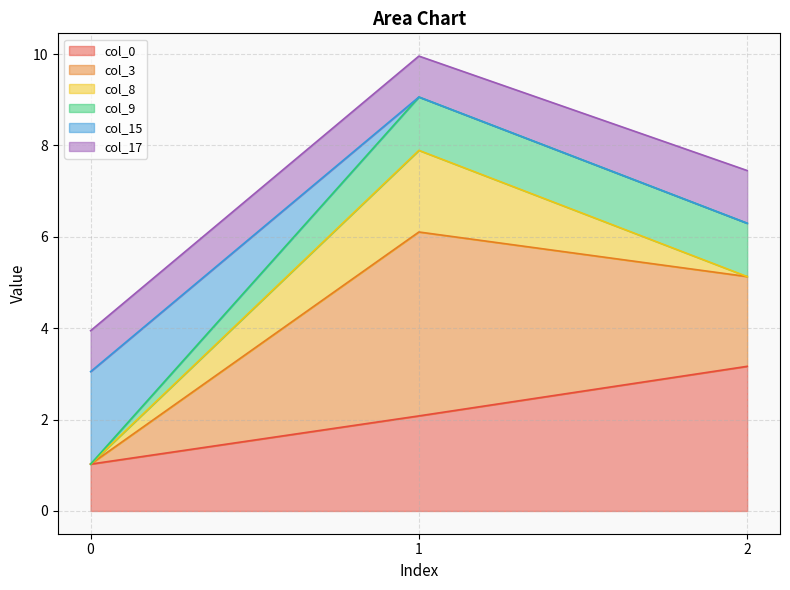

Where does the col_3 series first go above 6?

1